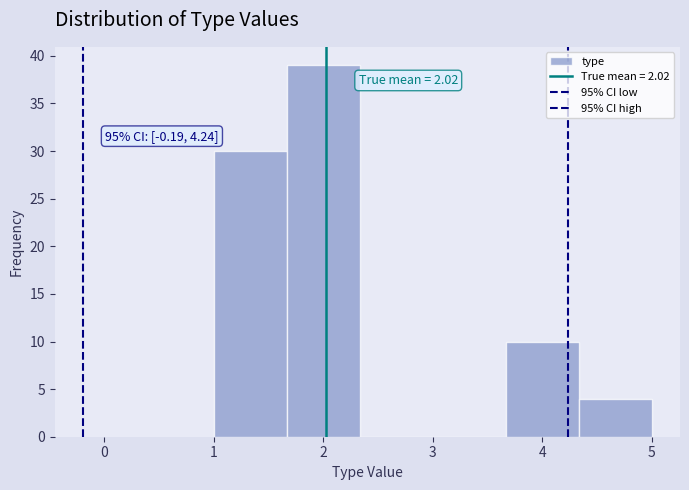

Over which range of the x-axis is the bar tallest?

1.7 to 2.3